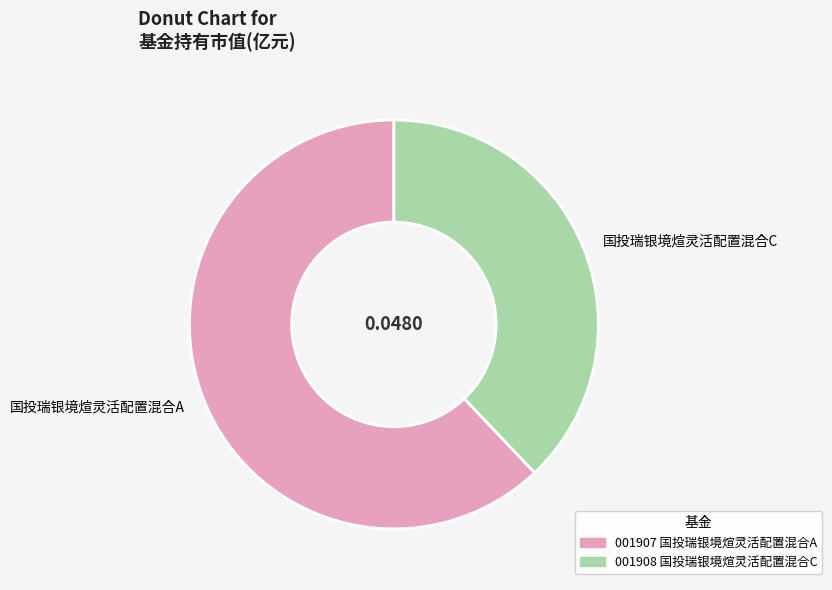

Between 国投瑞银境煊灵活配置混合C and 国投瑞银境煊灵活配置混合A, which is larger?

国投瑞银境煊灵活配置混合A